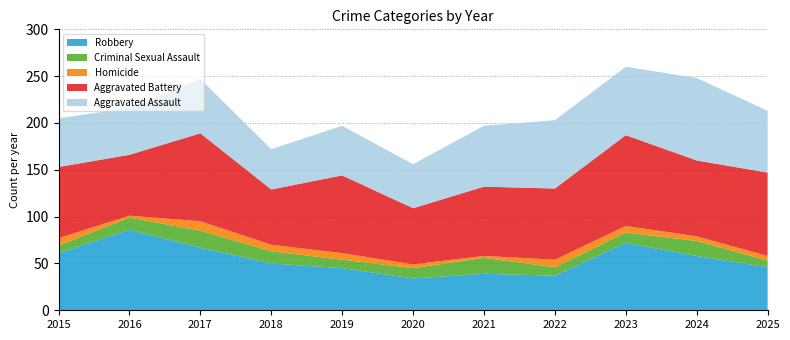

Reading left to right, list all the values displayed in this chart.

Robbery: 61	86	67	50	45	34	39	37	72	58	46
Criminal Sexual Assault: 8	13	18	13	9	11	17	9	11	16	7
Homicide: 8	2	10	7	7	4	2	8	7	5	5
Aggravated Battery: 76	65	94	59	83	60	74	76	97	81	89
Aggravated Assault: 52	50	58	43	53	47	65	73	73	88	66